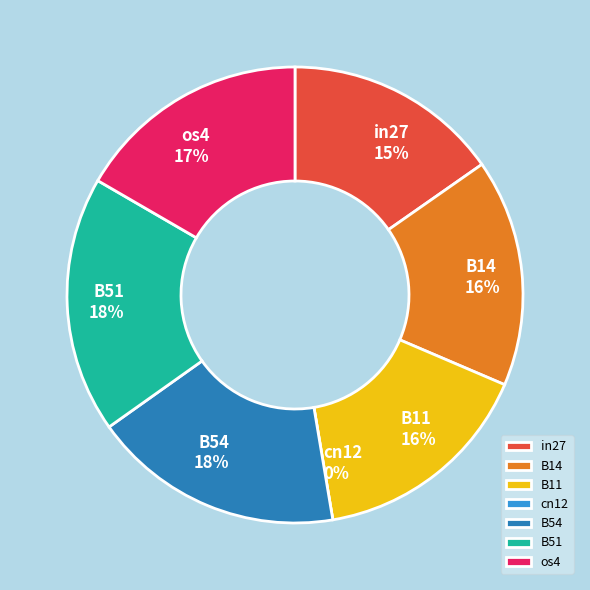

To the nearest percent, what portion does in27 represent?

15%